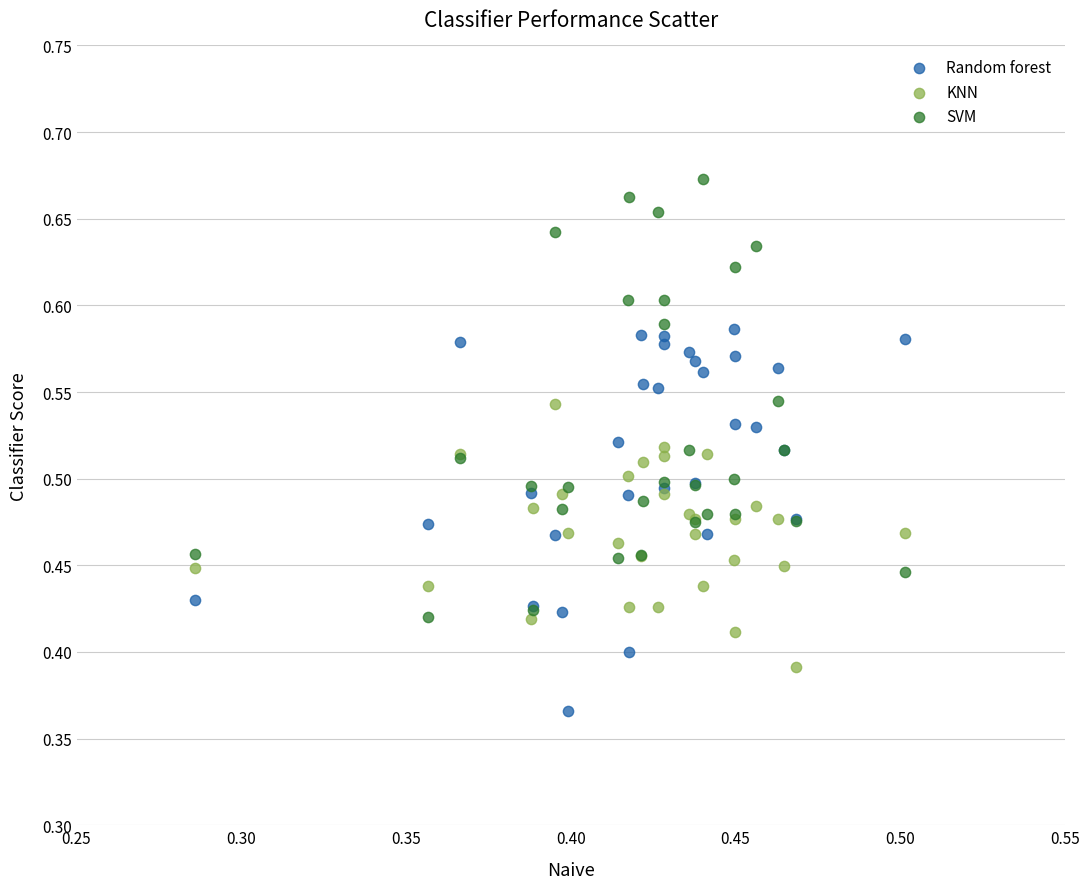

Which series reaches the minimum Y coordinate?

Random forest